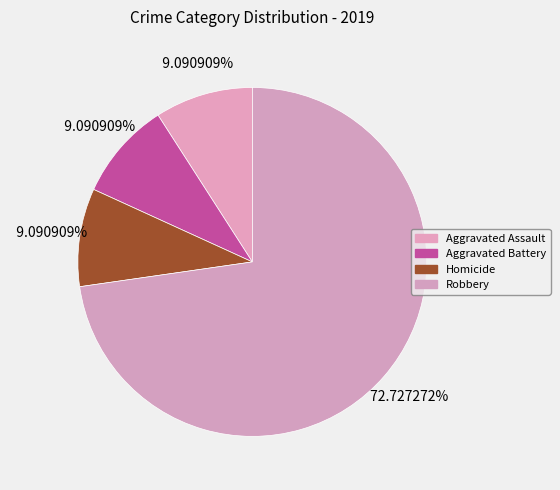

What is the largest slice in the pie chart?

Robbery